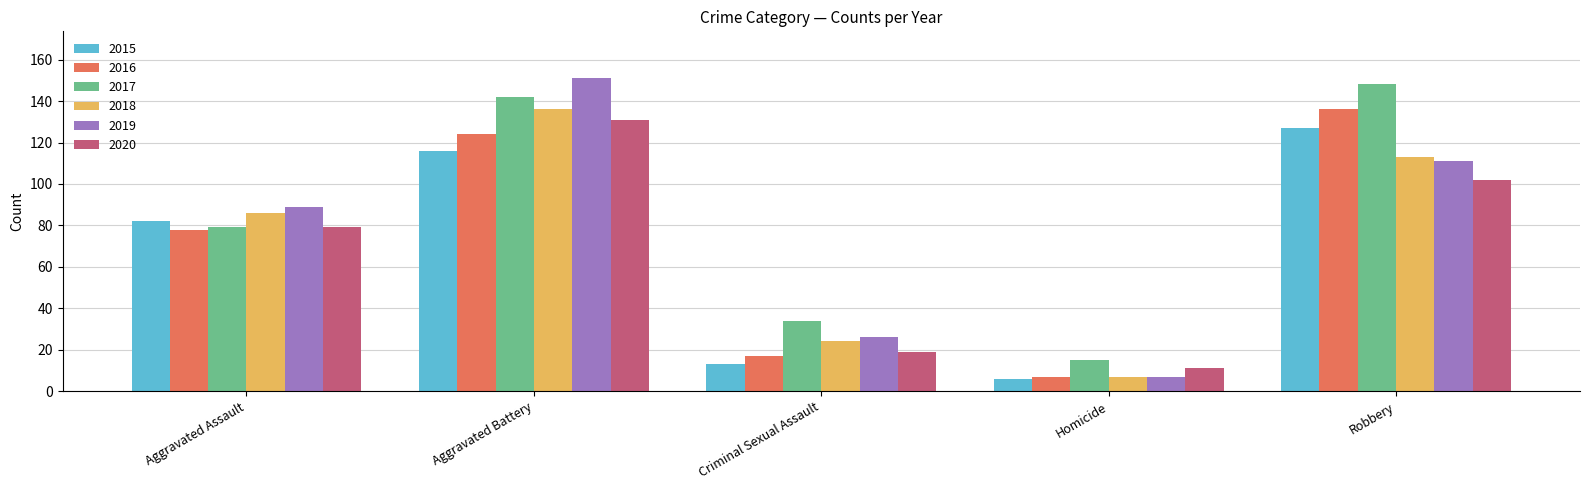

What position from the left is Aggravated Battery?

2